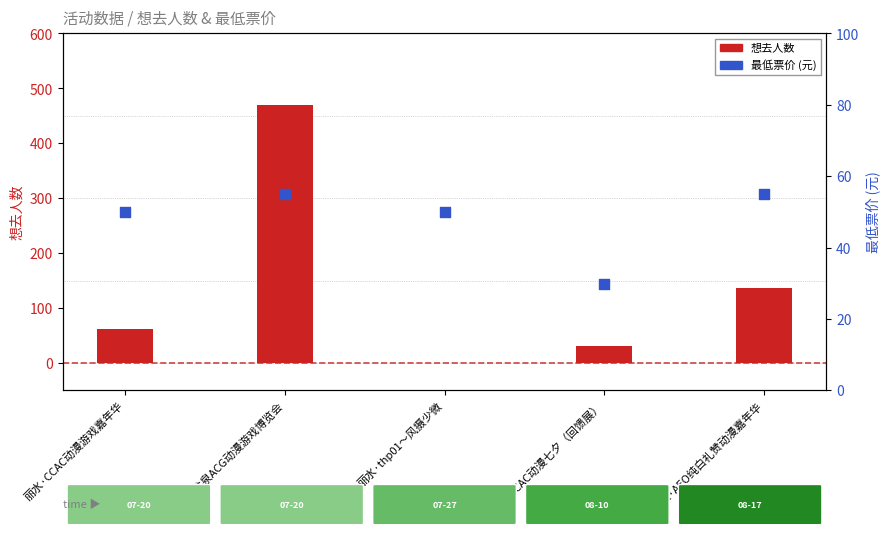

What are all the series names shown in the legend?

想去人数, 最低票价